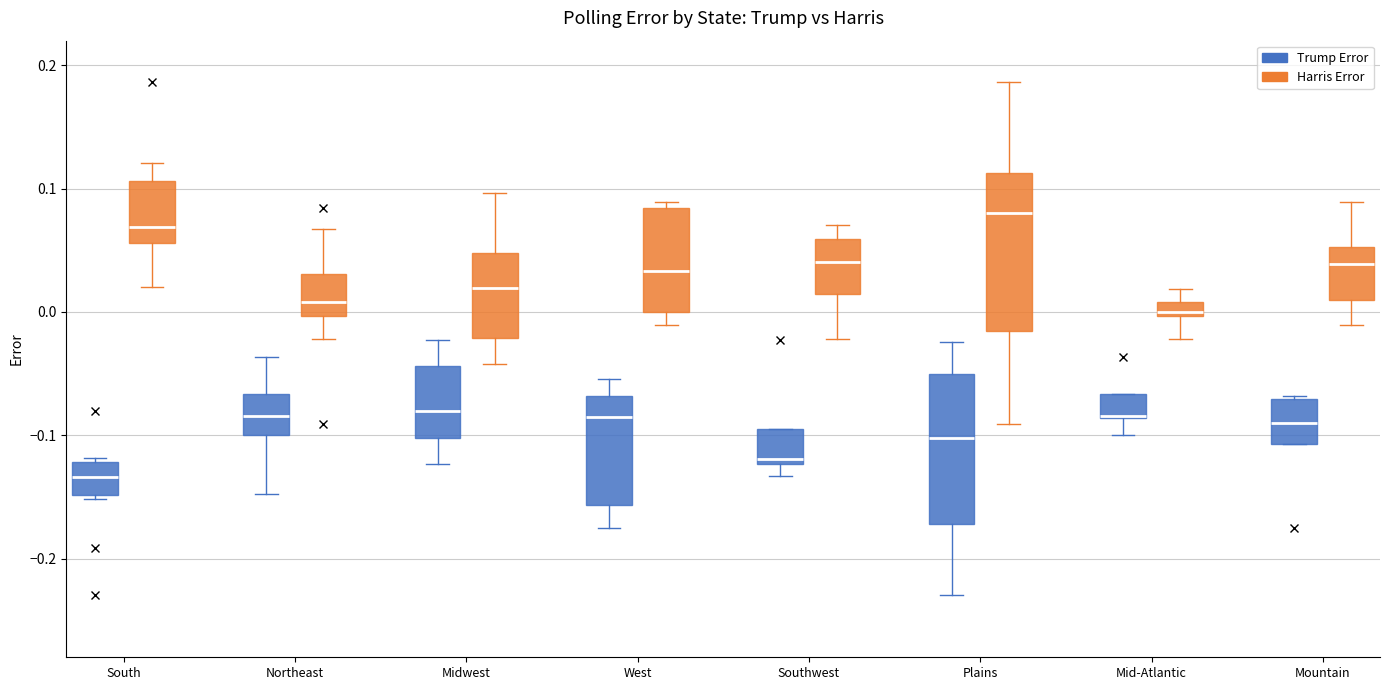

Where is the upper edge of the box for Plains (Trump Error) on the y-axis? The values are not printed on the chart, so give them approximately, as read against the axis.

-0.05